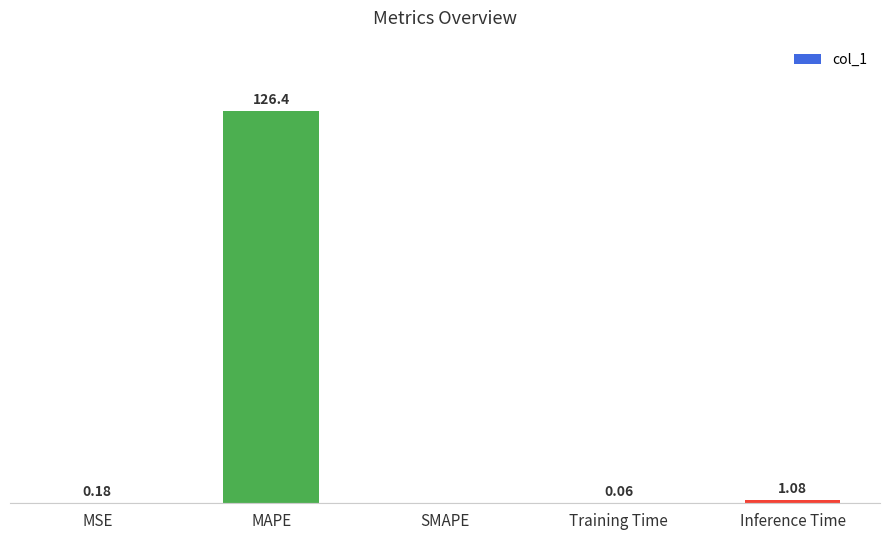

Which label corresponds to the largest value in the chart?

MAPE